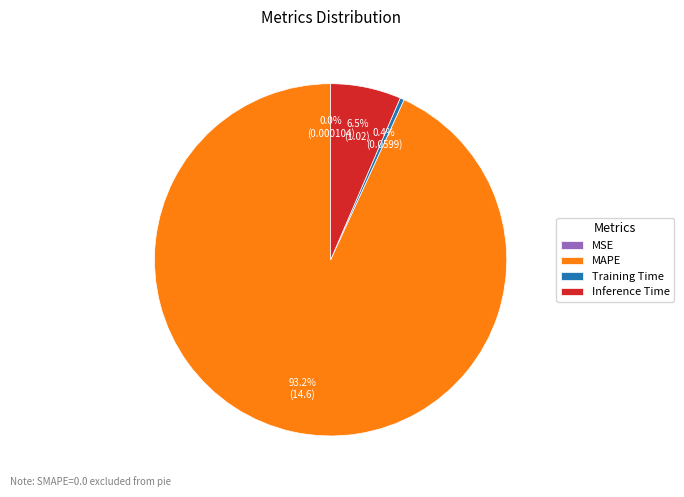

Which category has the biggest portion of the pie?

MAPE